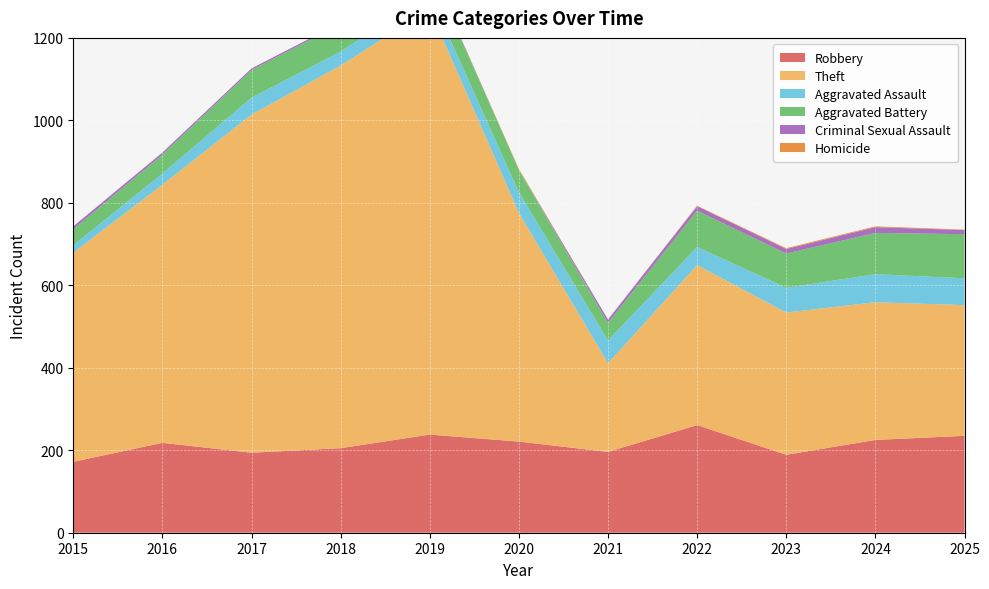

Reading right to left, extract all data points from this chart.

Robbery: 235	225	189	261	196	221	238	205	194	218	172
Theft: 317	334	345	388	215	555	1032	928	820	626	507
Aggravated Assault: 65	68	60	44	55	50	36	34	41	27	18
Aggravated Battery: 107	100	83	88	43	54	63	66	67	46	39
Criminal Sexual Assault: 10	14	11	11	8	0	2	4	4	5	7
Homicide: 1	2	2	1	0	2	0	0	0	0	0